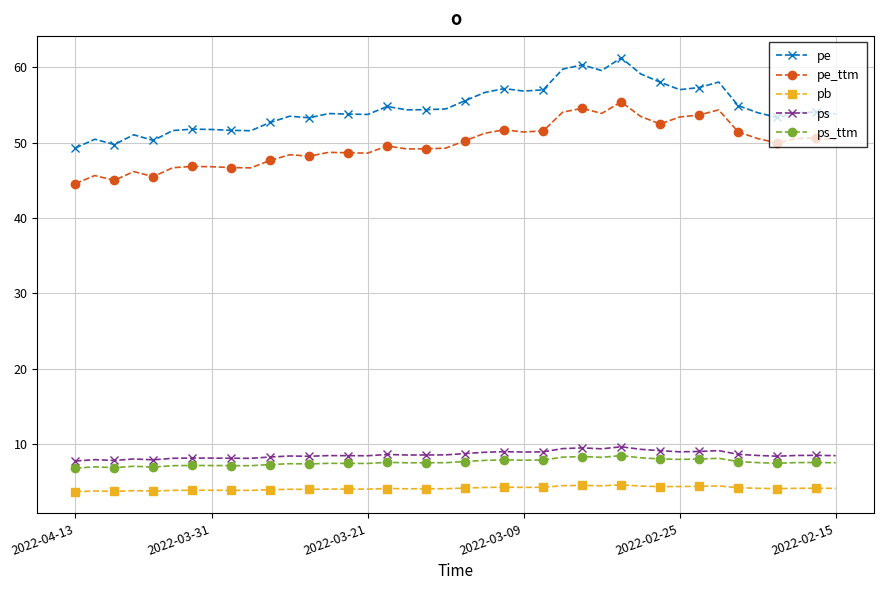

What is the difference between the maximum and second lowest values in the ps series?

1.8